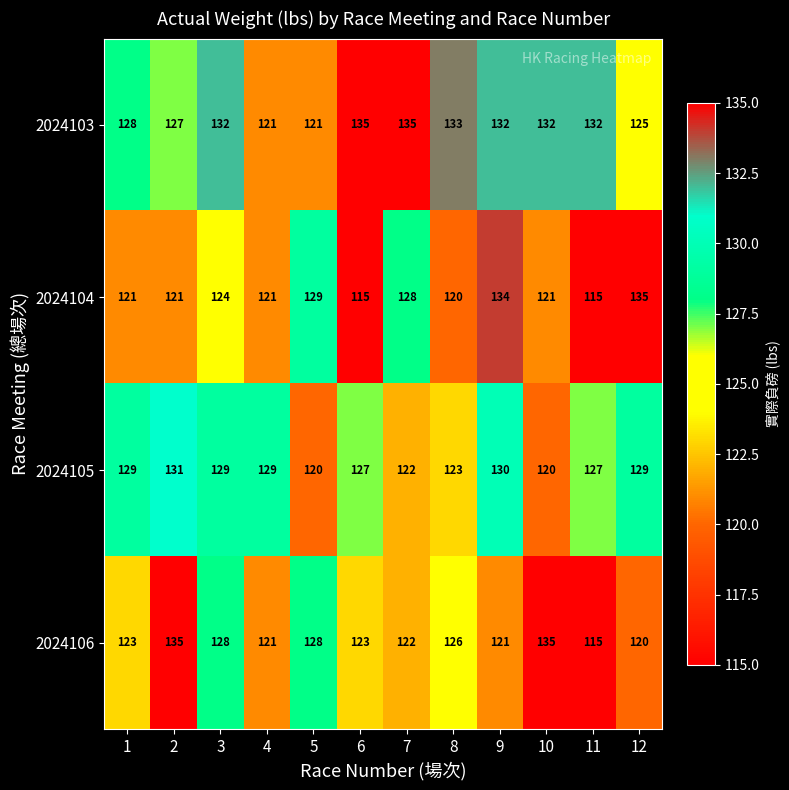

What is the sum of the 2024105 values at 8 and 6?

250